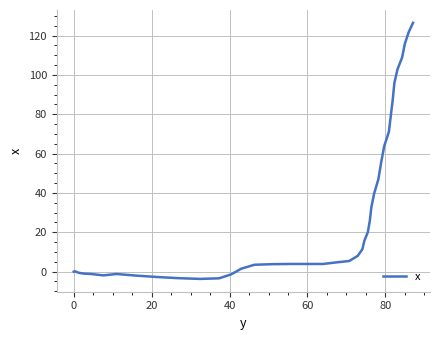

How many lines are shown in the chart?

1